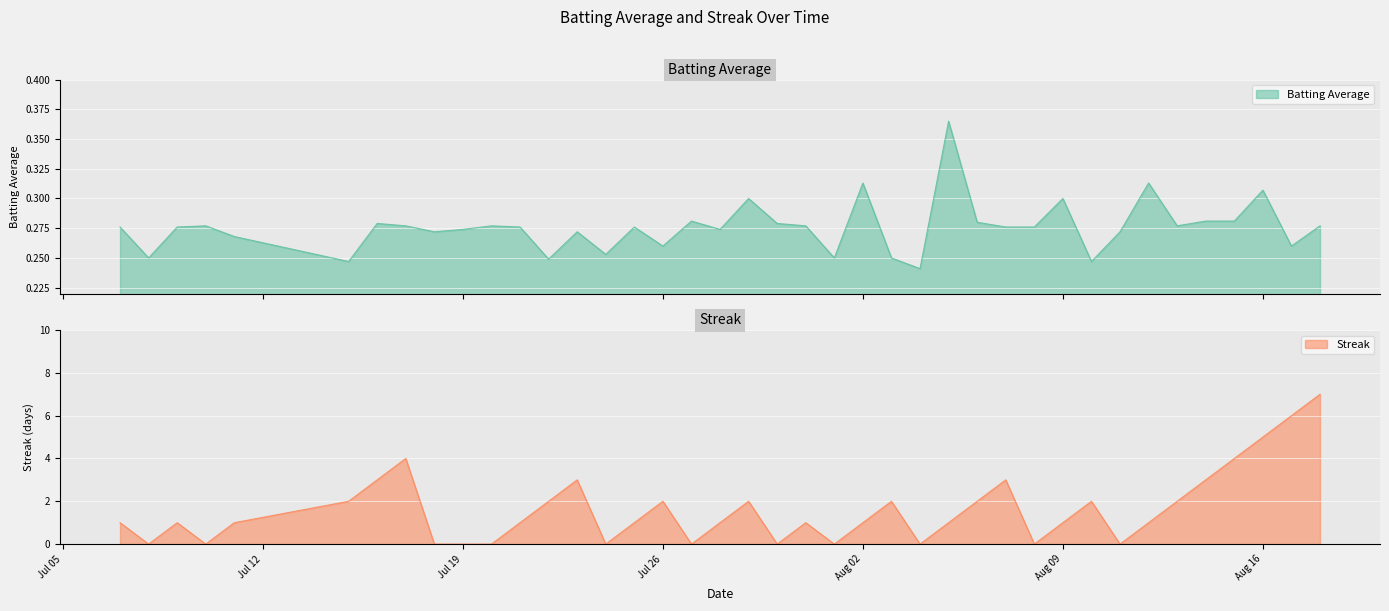

What is the maximum value for Streak?

7